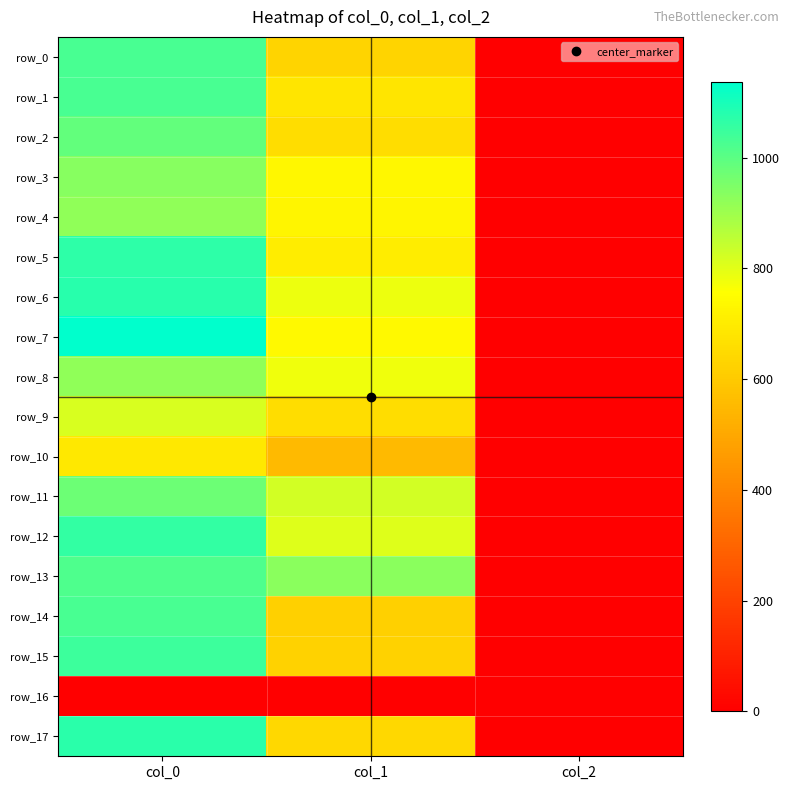

Which category has the highest value in the row_10 series?

col_0